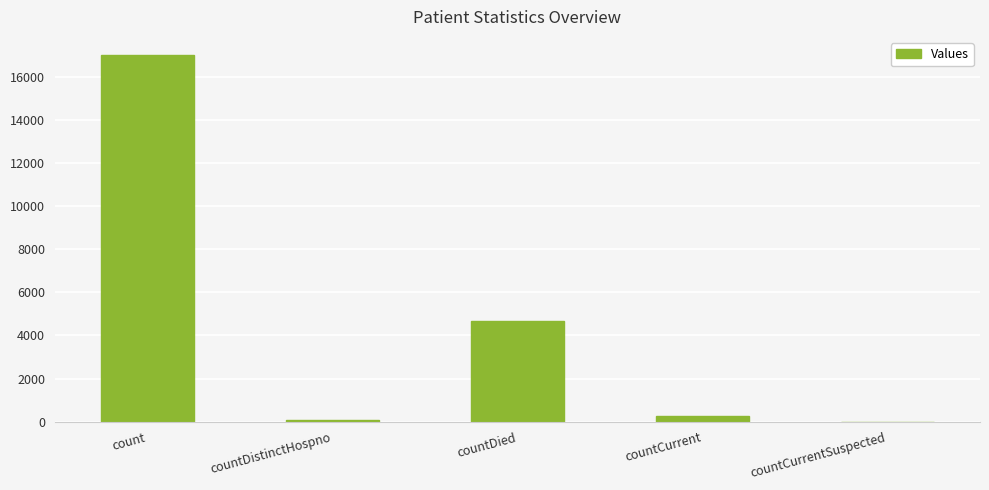

At which label is the value closest to 8501?

countDied